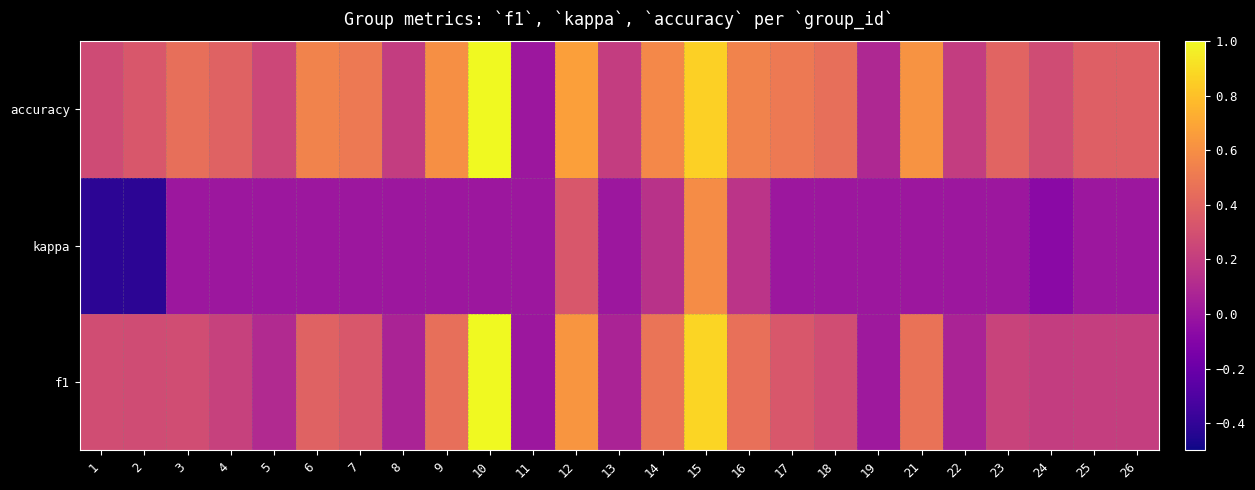

Count the number of categories in the chart.

25